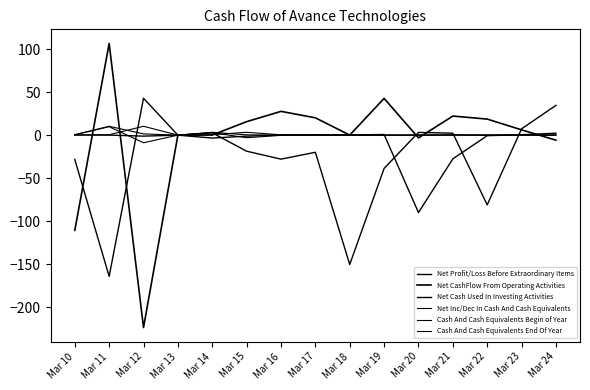

Between Mar 15 and Mar 20, which series saw the biggest shift?

Net Profit/Loss Before Extraordinary Items